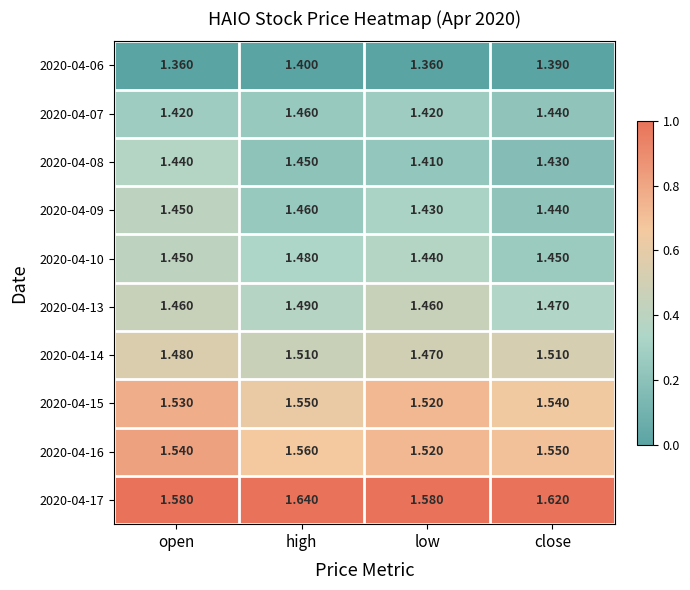

Which category has the lowest value in the 2020-04-09 series?

low